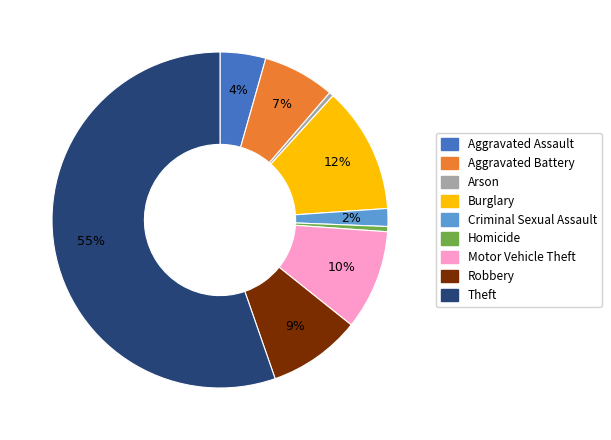

Between Homicide and Motor Vehicle Theft, which is larger?

Motor Vehicle Theft